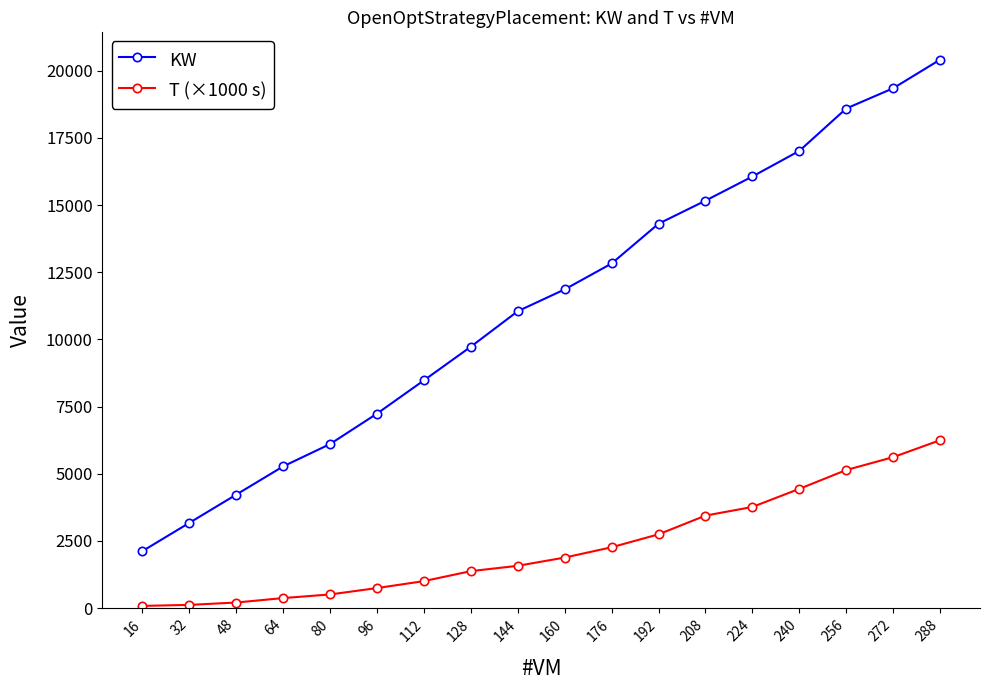

What is the smallest value displayed?

80.3